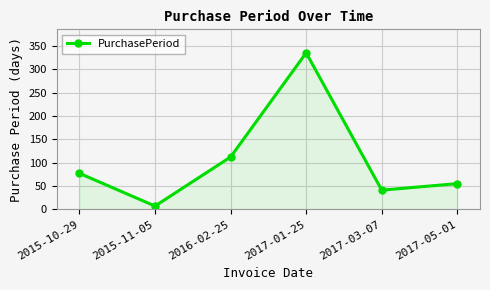

Between 2017-05-01 and 2016-02-25, which is larger?

2016-02-25